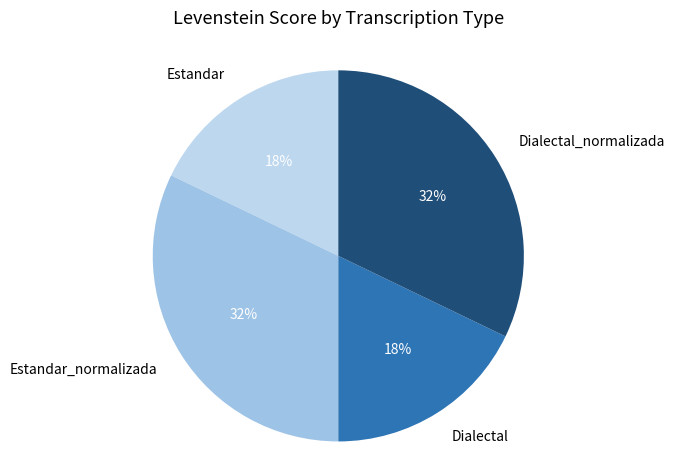

Is there a majority slice in this chart?

No